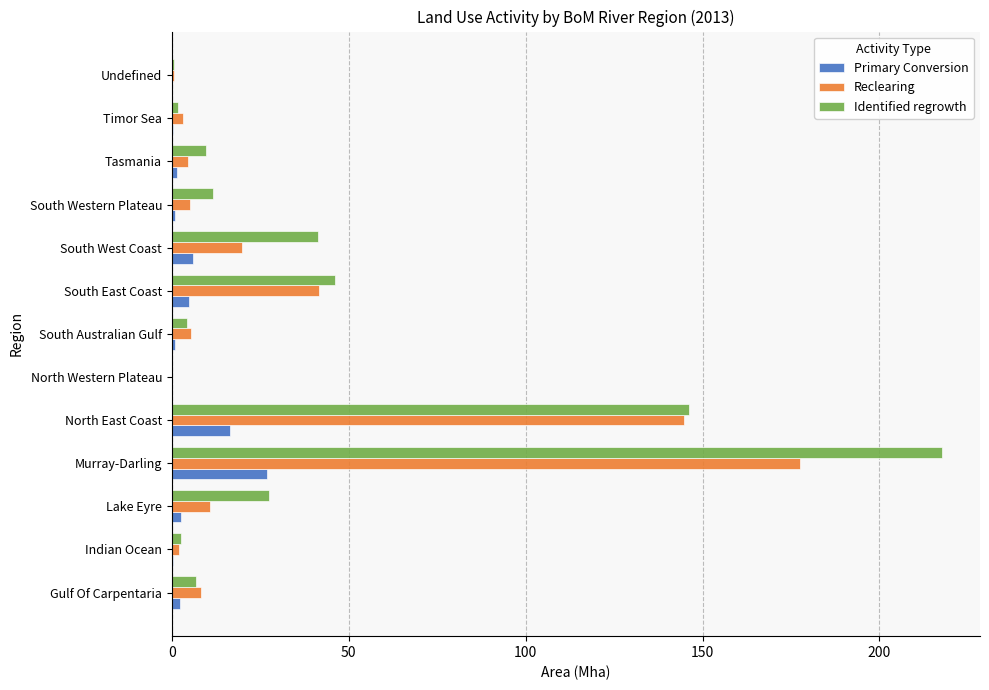

Which category has the highest value across all series?

Murray-Darling